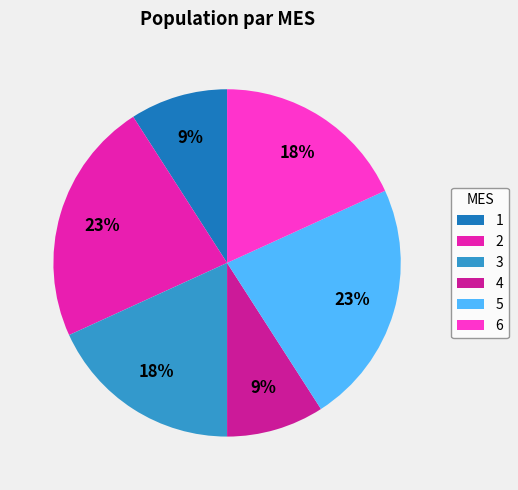

To the nearest percent, what percentage of the pie is 6?

18%